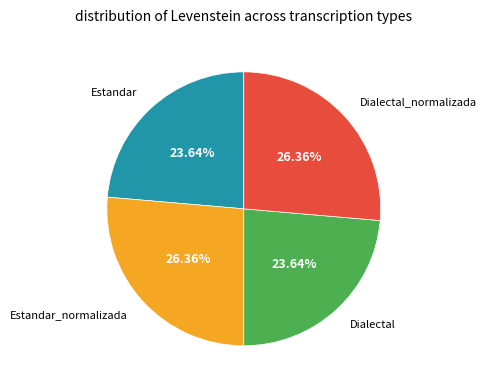

What is the ratio of the value at Dialectal to the value at Estandar_normalizada?

0.9